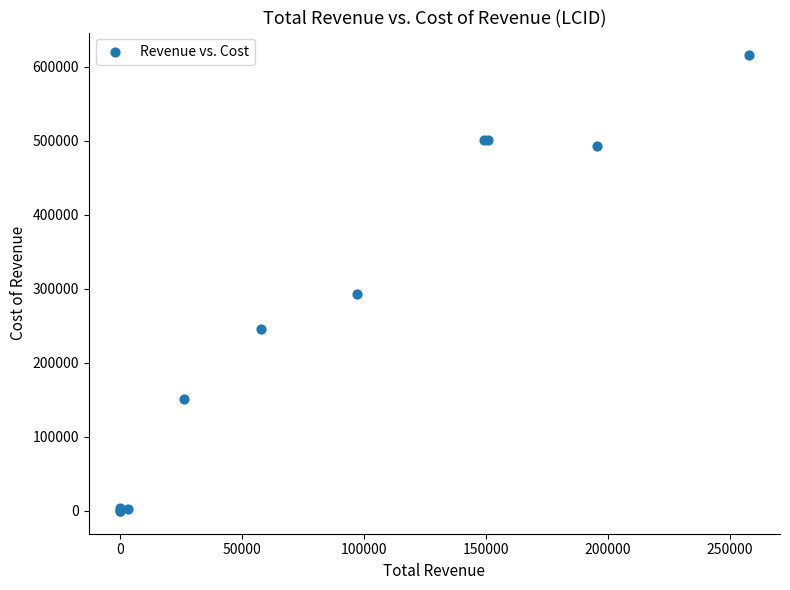

What Y value in the scatter plot is closest to 307650?

292300